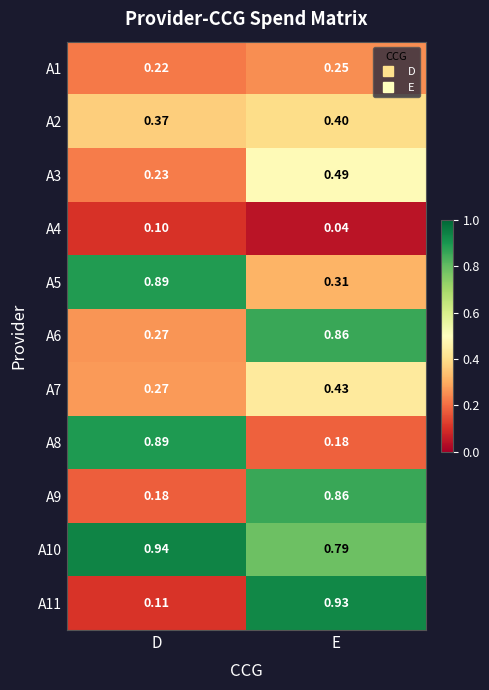

At how many categories does at least one series exceed 0?

2